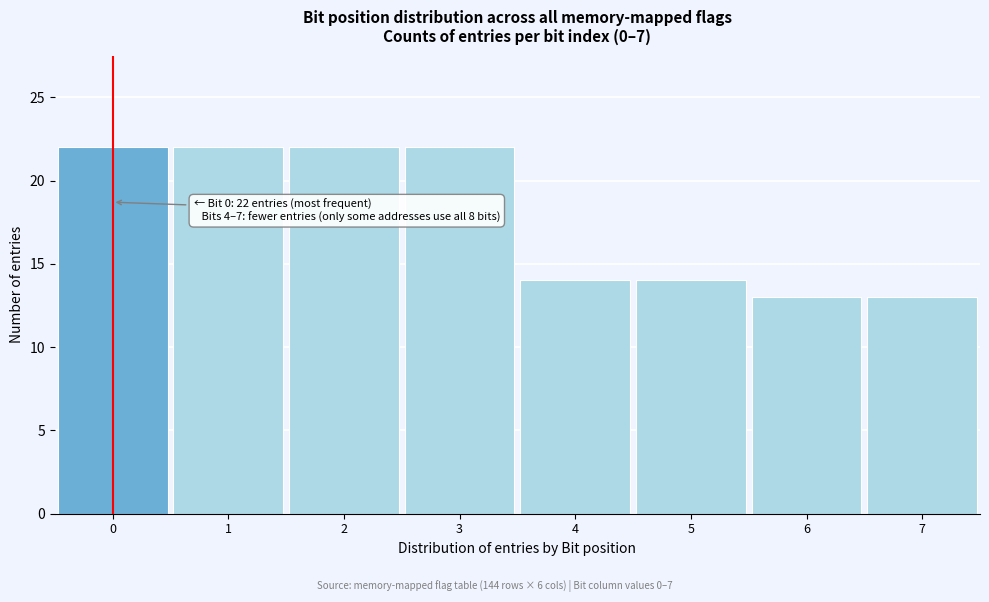

Reading right to left, list all the values displayed in this chart.

13	13	14	14	22	22	22	22